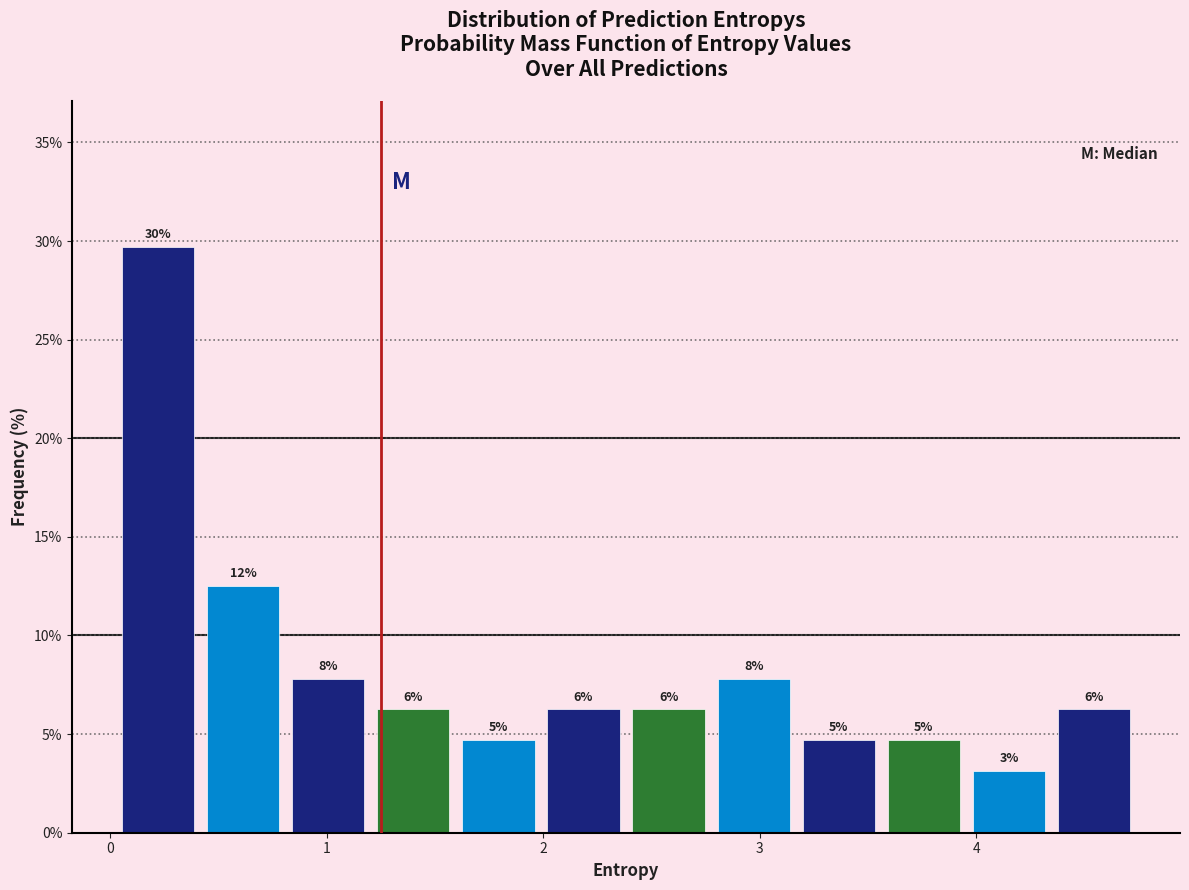

Read against the x-axis, roughly where is the centre of the tallest bar?

0.2